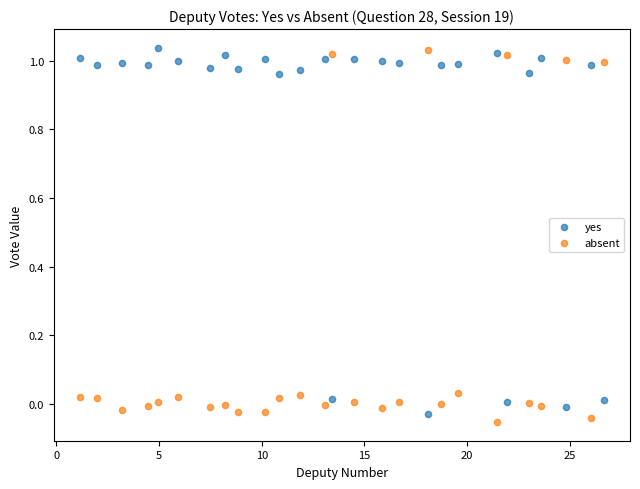

Which series contains the lowest Y value?

absent